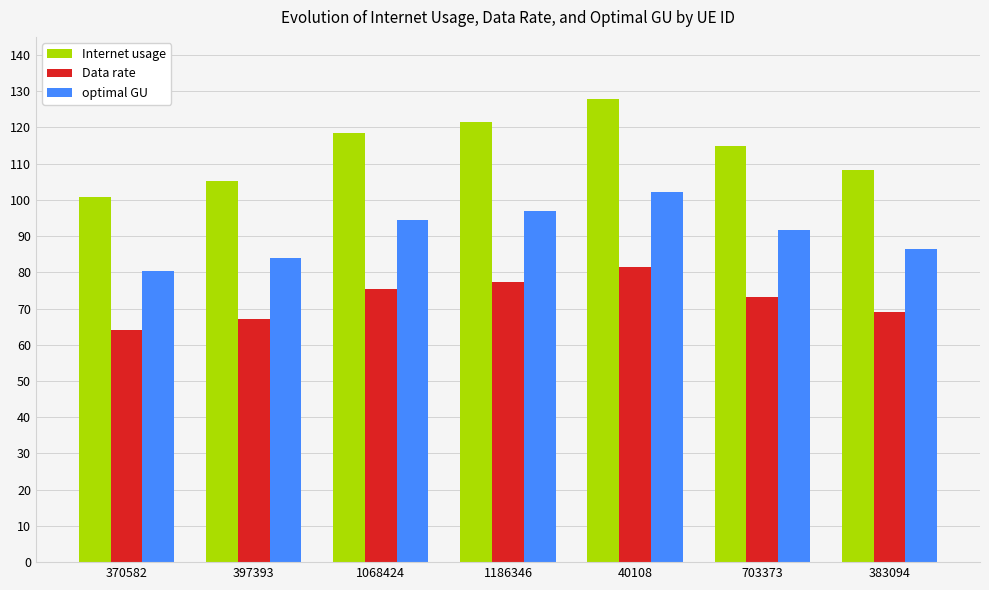

The Internet usage series shows 128.0 at 40108. True or false?

True